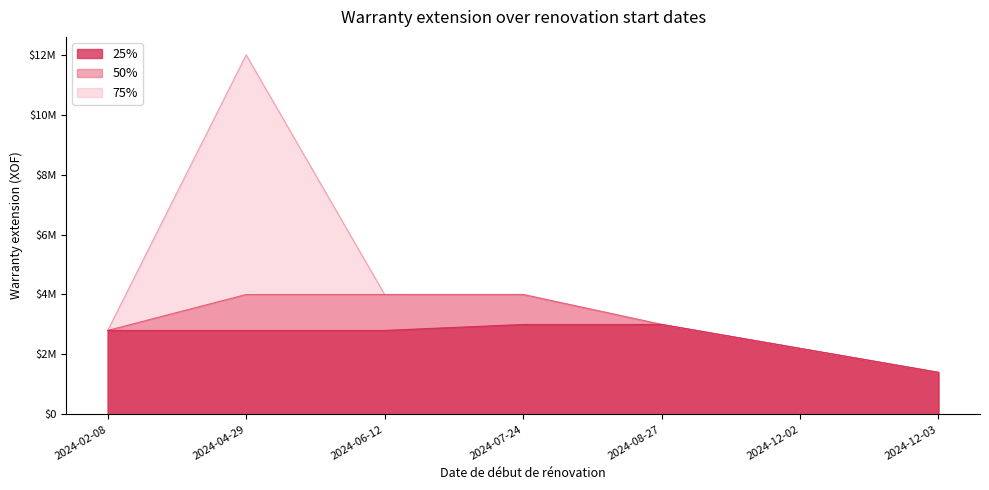

What position from the left is 2024-12-02?

6